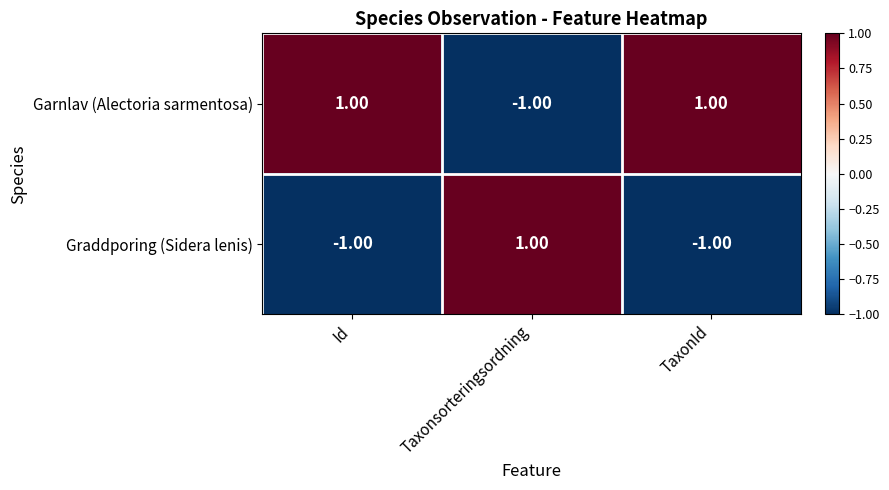

Which category has the highest value in the Graddporing (Sidera lenis) series?

Taxonsorteringsordning